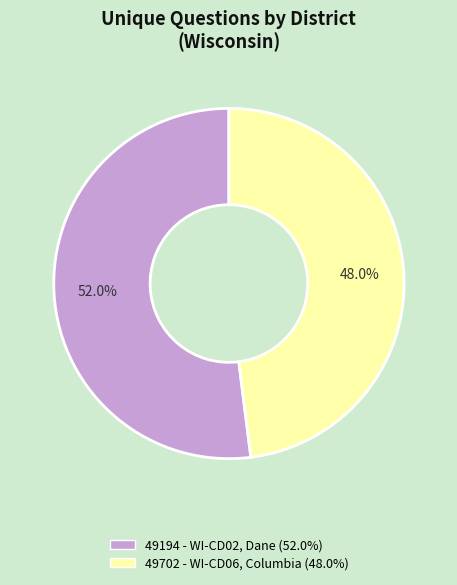

To the nearest percent, what is the combined percentage of 49194 and 49702?

100%